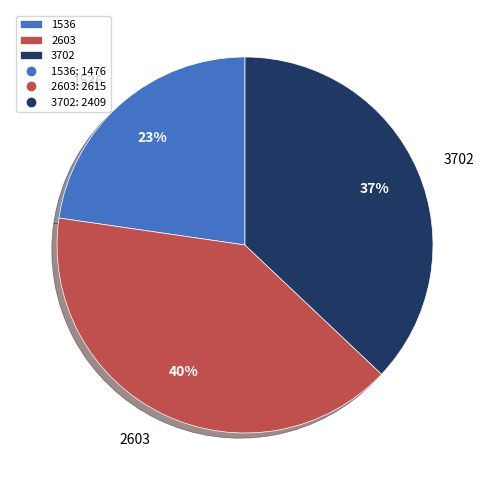

True or false: 2603 accounts for 31% of the total.

False